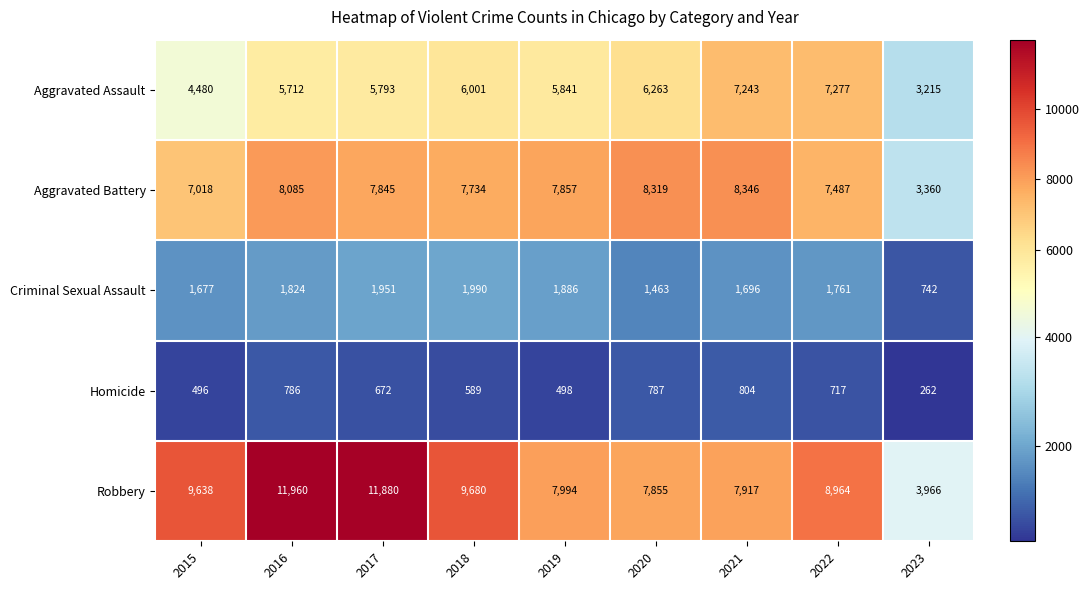

Where does the Aggravated Assault series first go above 5841?

2018